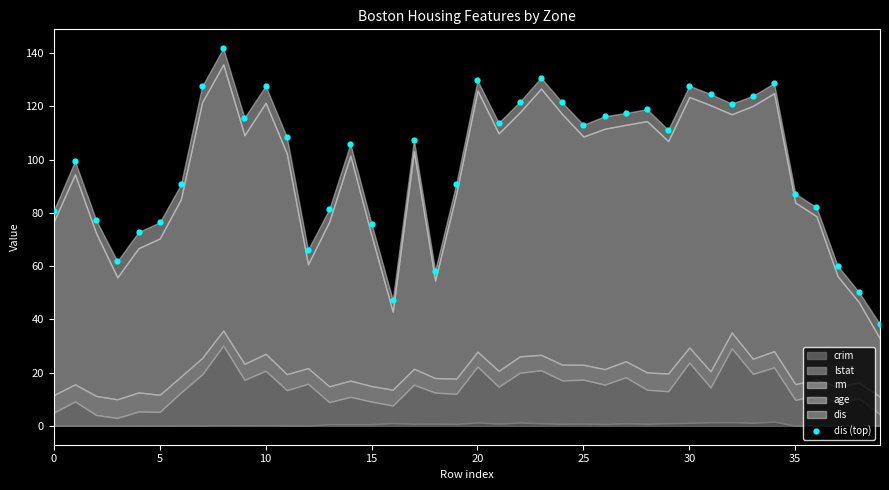

What is the range of Y values (max minus min)?

103.7